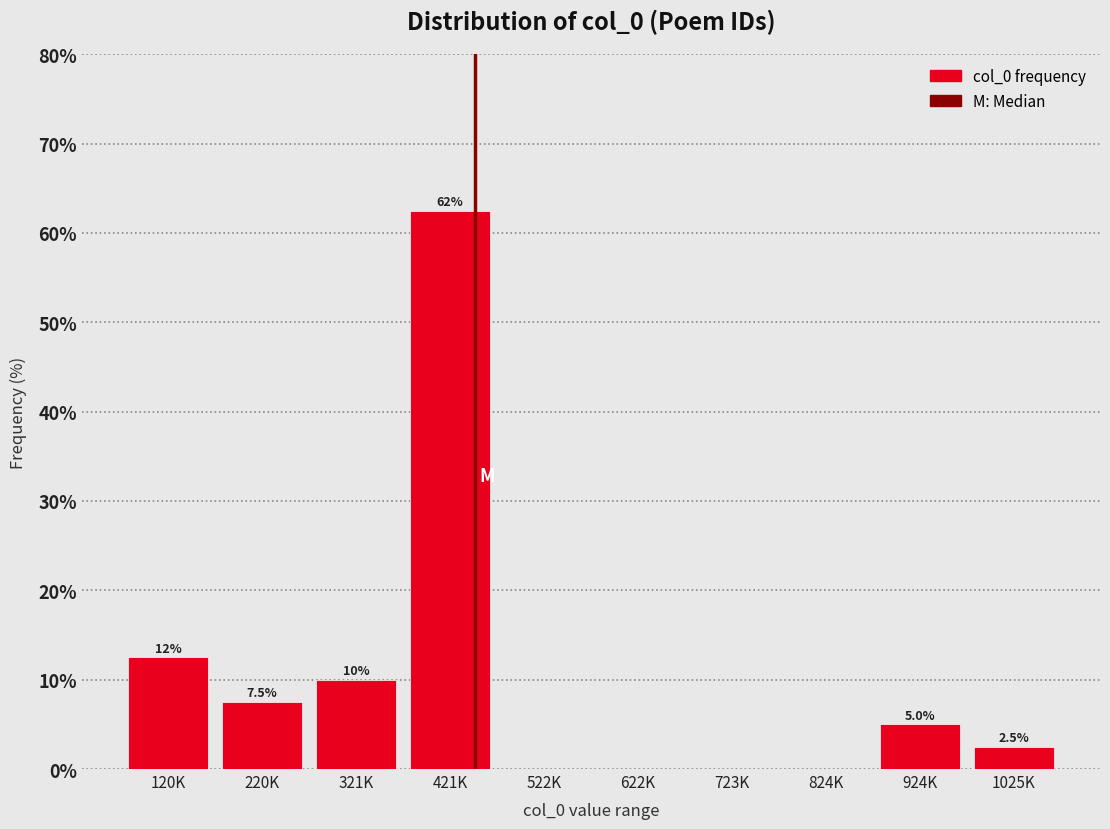

Reading left to right, what are all the values shown in this chart?

120K=12.5	220K=7.5	321K=10.0	421K=62.5	522K=0.0	622K=0.0	723K=0.0	824K=0.0	924K=5.0	1025K=2.5